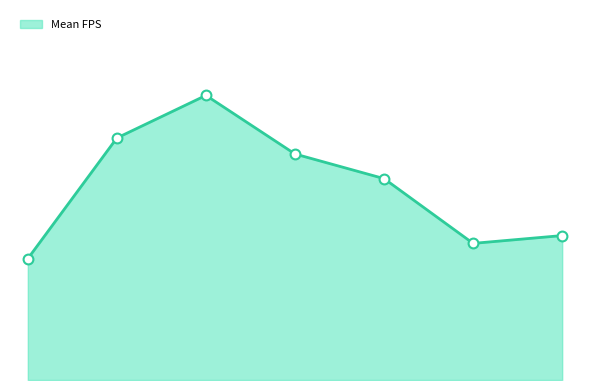

Is this an area chart (filled region under the line)?

Yes